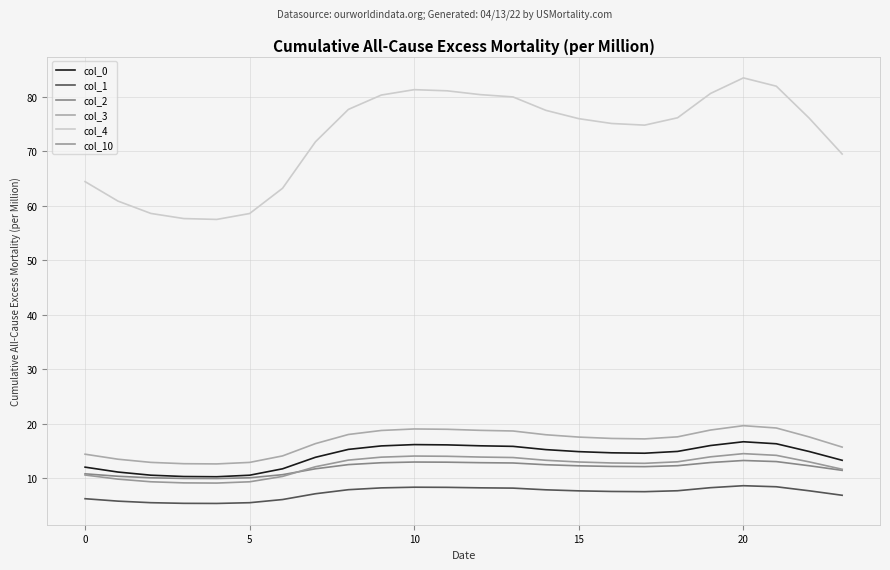

What is the label of the 21st point from the left?

20